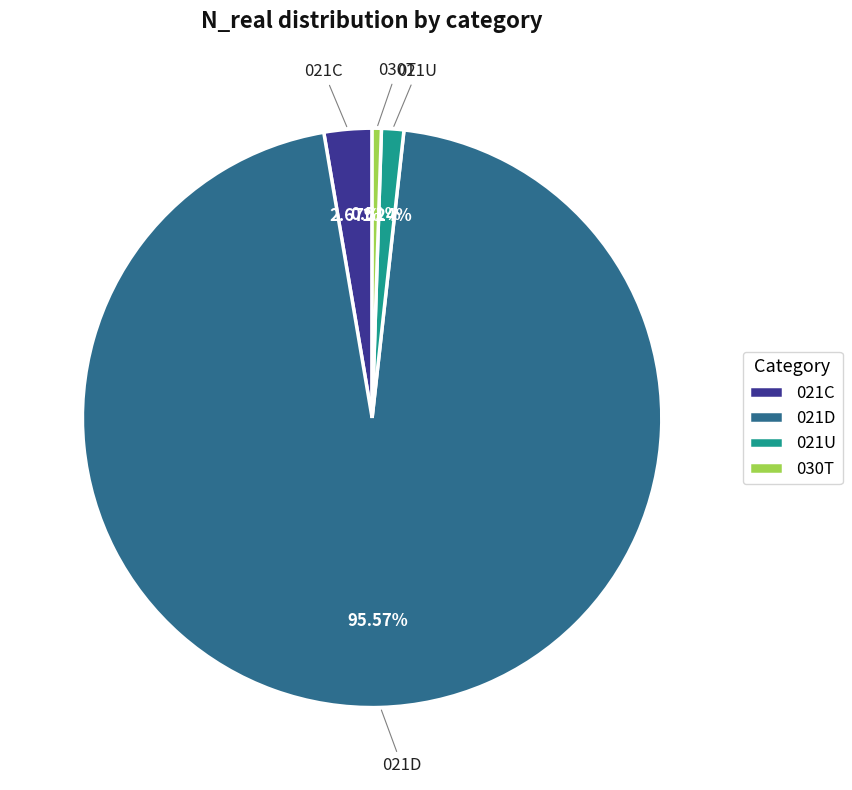

How much of the chart is everything except 021U?

98.8%